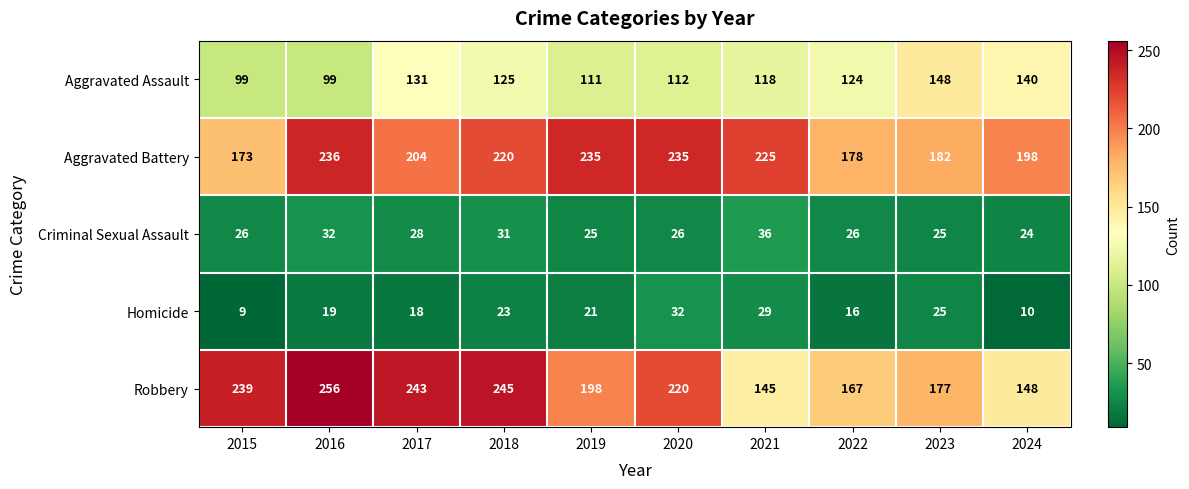

The value of Robbery at 2019 is 265. True or false?

False